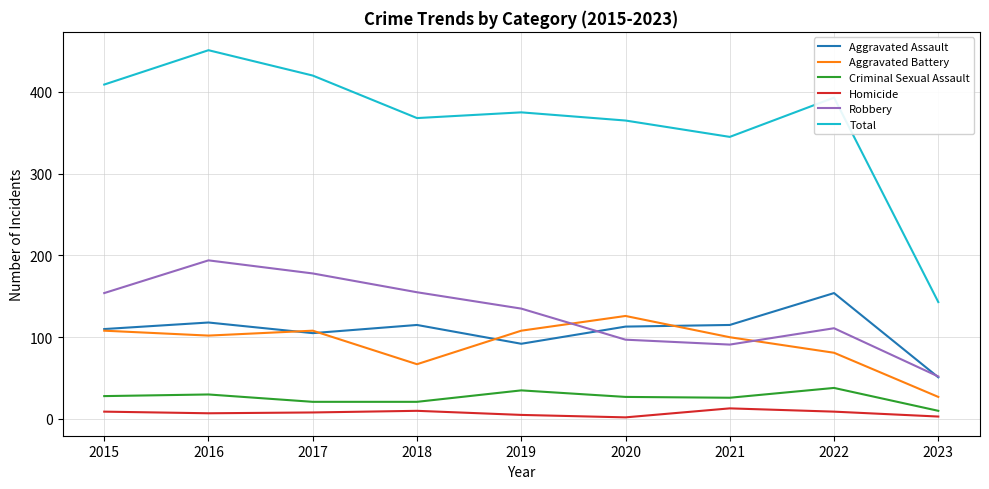

Rank the series at 2018 from lowest to highest value.

Homicide, Criminal Sexual Assault, Aggravated Battery, Aggravated Assault, Robbery, Total